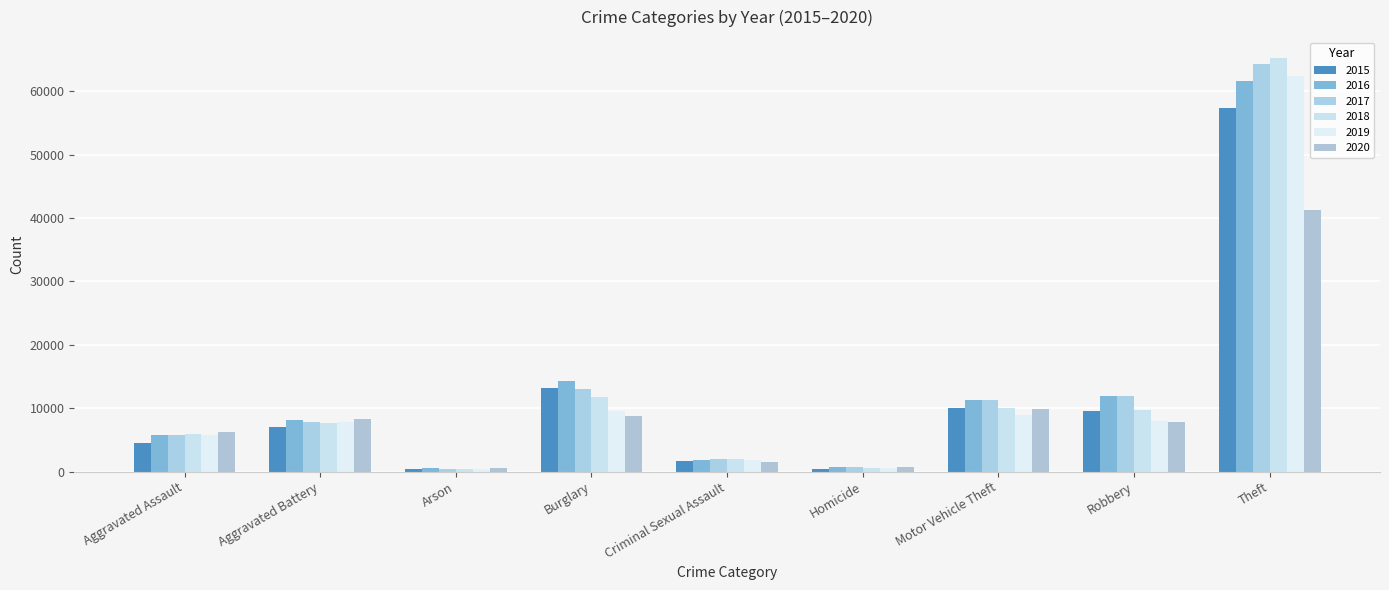

At which category is the sum across all series the highest?

Theft